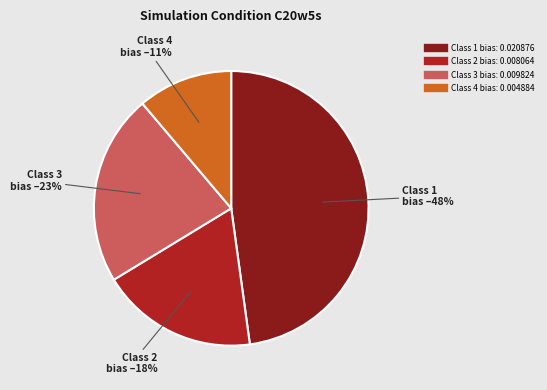

Is there a majority slice in this chart?

No